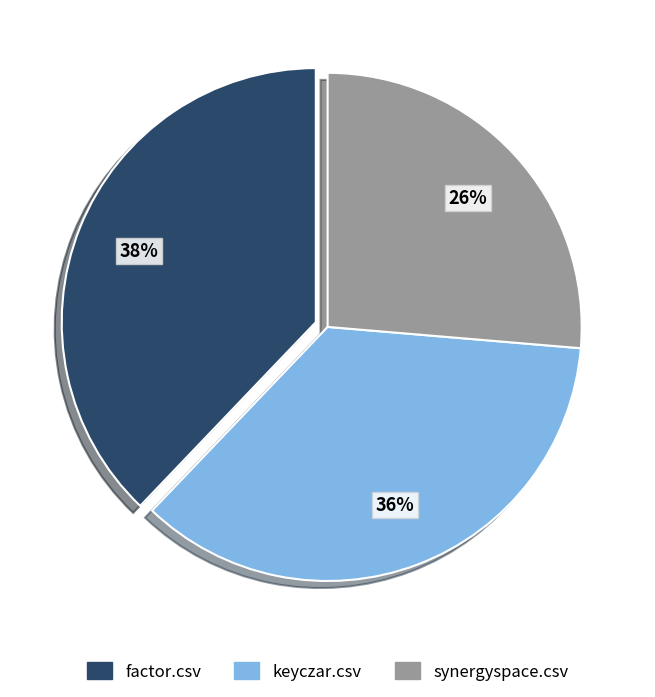

How many slices are in this pie chart?

3